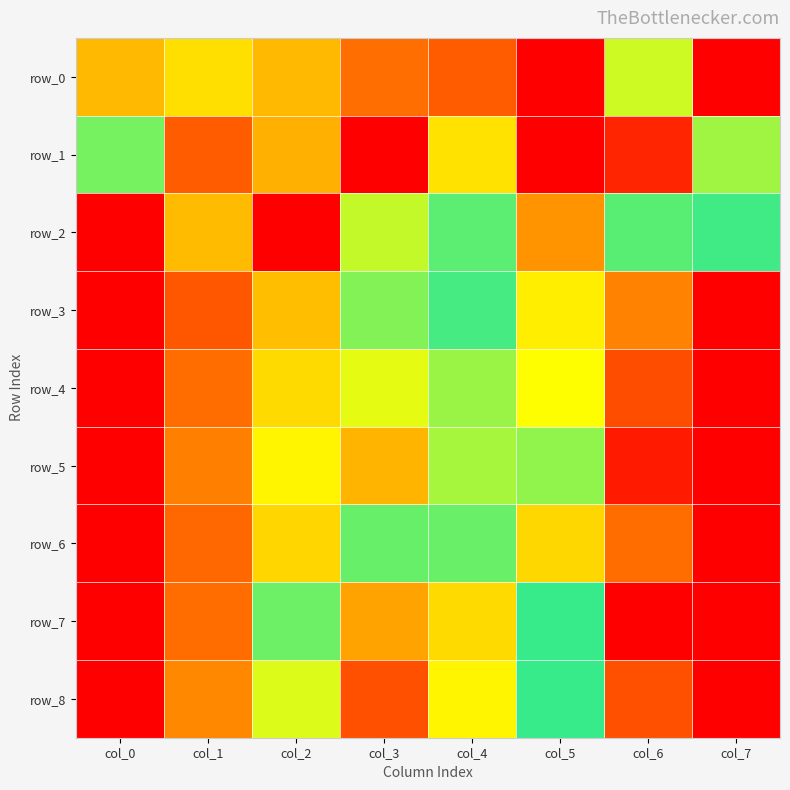

What is the spread (max minus min) of values at col_5?

0.8